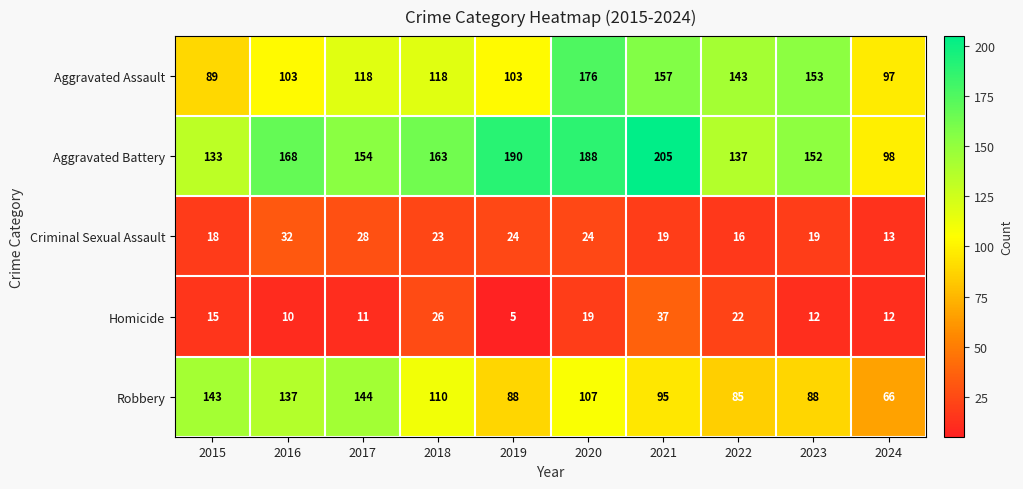

Which series changed the most between 2018 and 2023?

Aggravated Assault